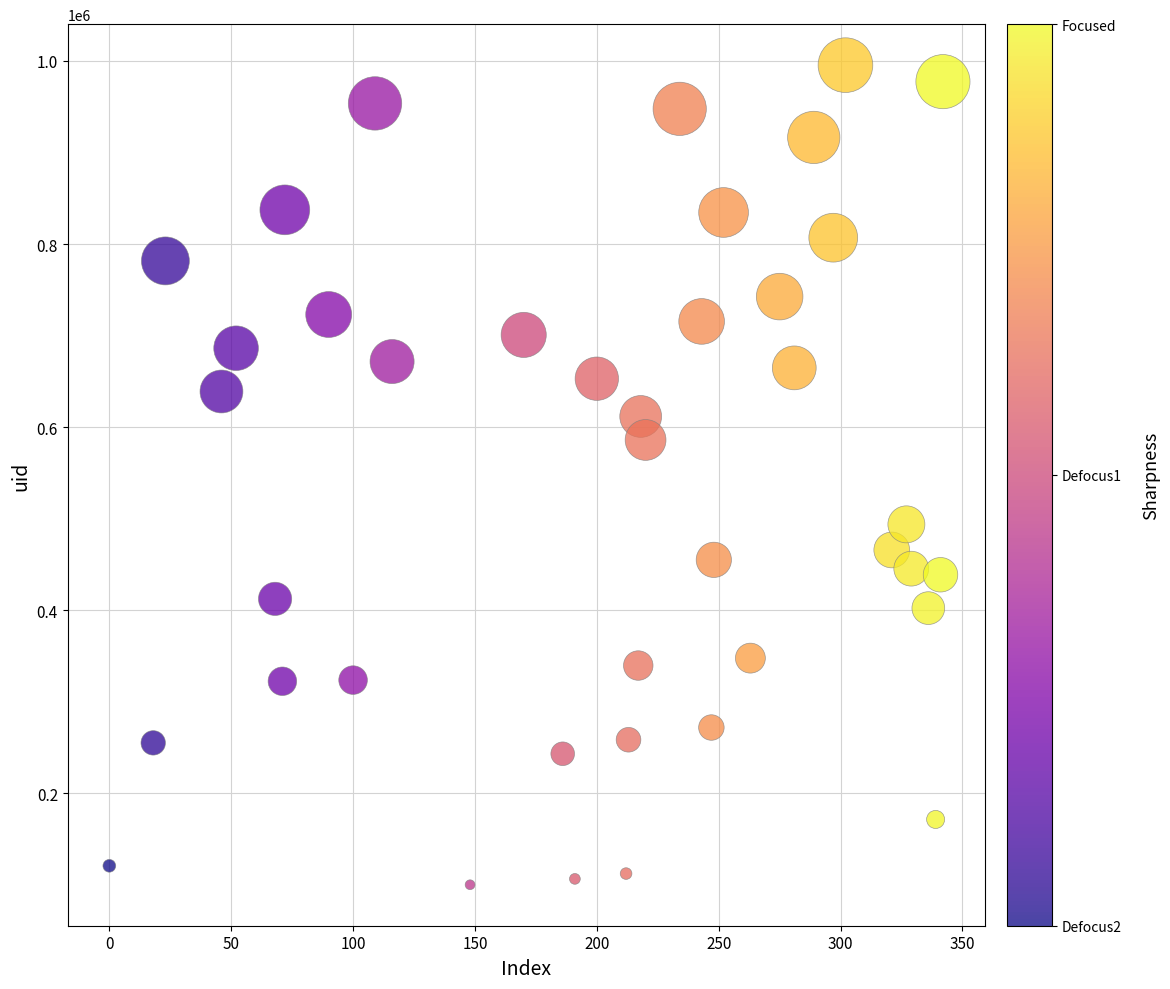

What is the range of X values (max minus min)?

342